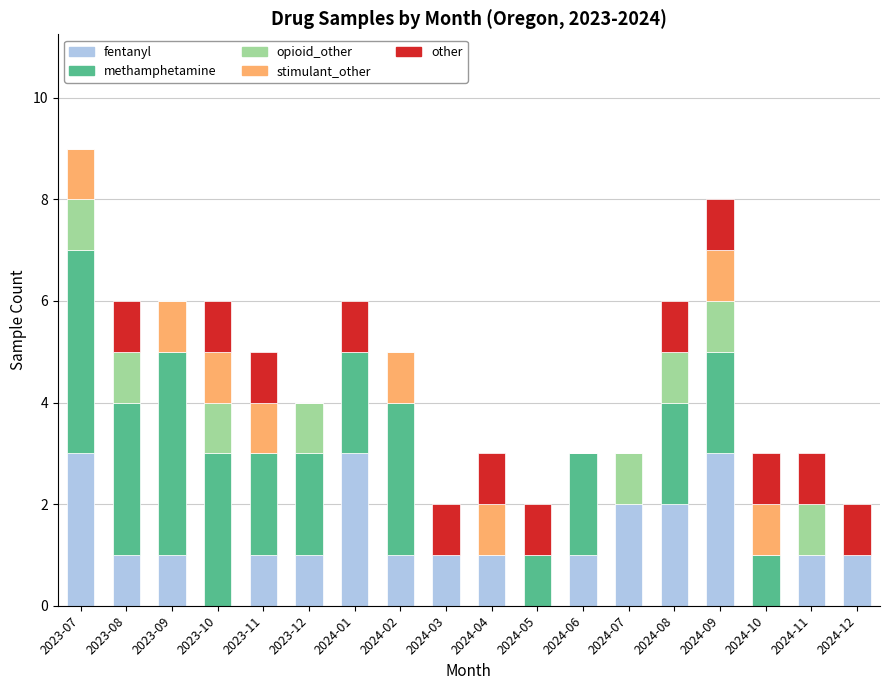

What is the total value across all series at 2024-09?

8